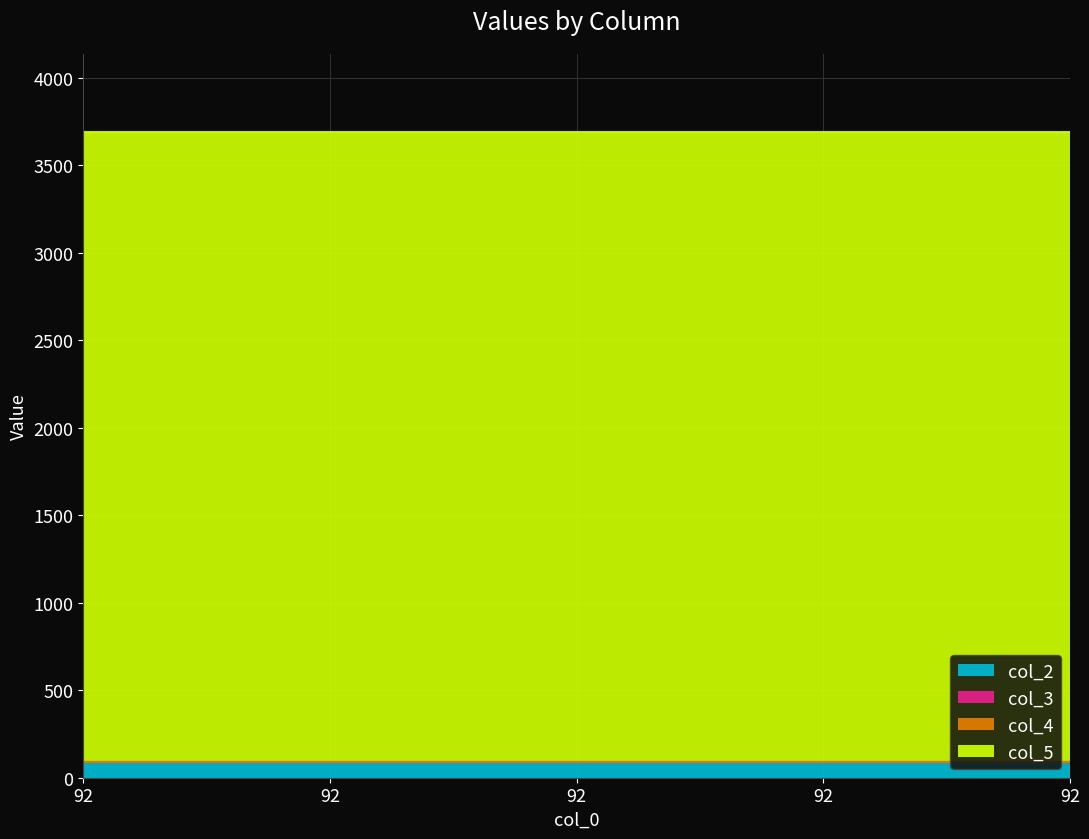

Rank the categories by col_3 value from highest to lowest.

92, 92, 92, 92, 92